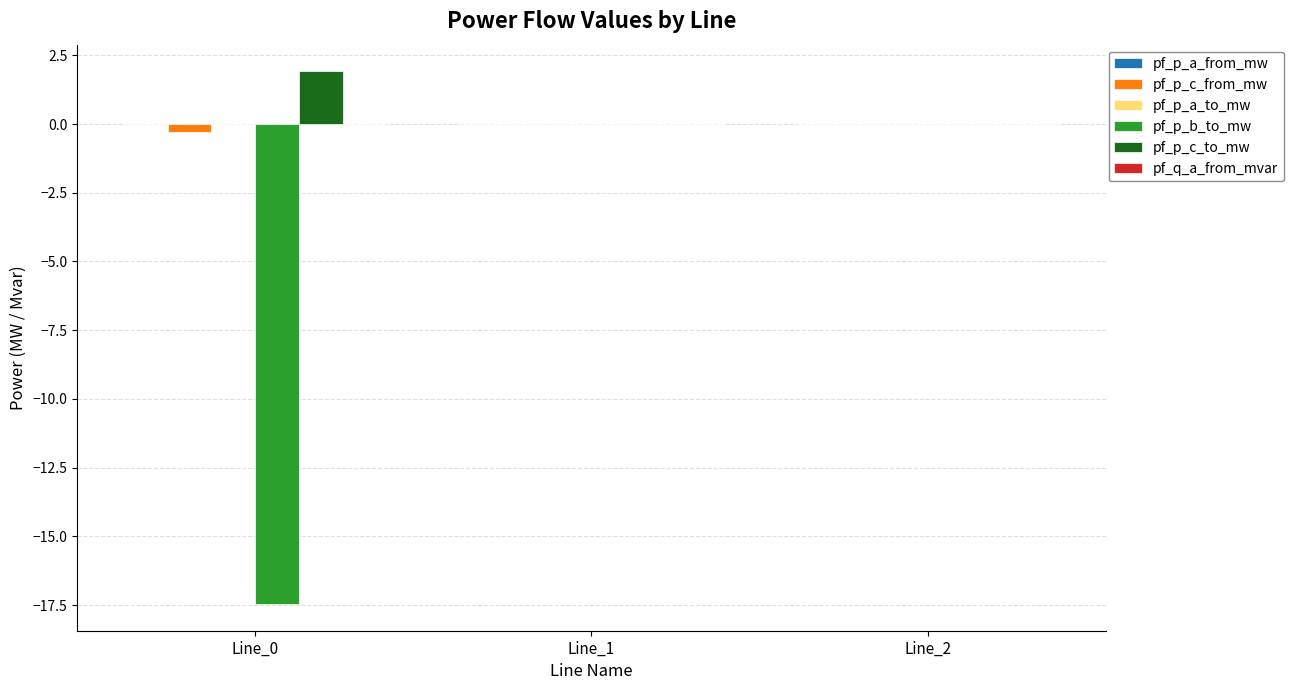

What is the greatest value displayed?

1.9